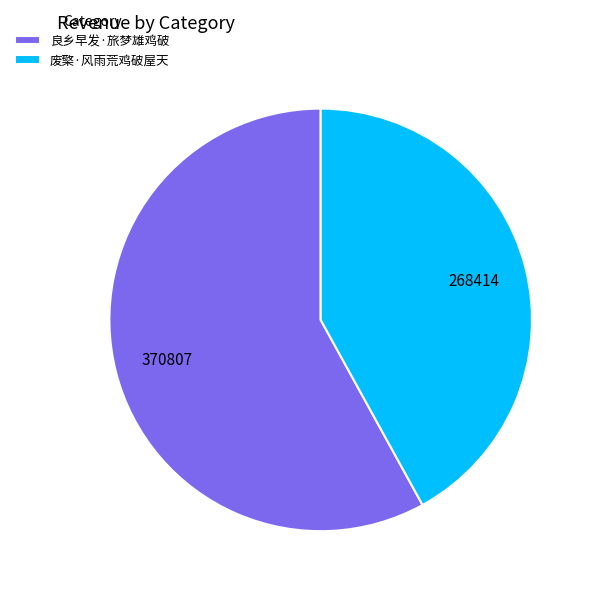

Does 良乡早发·旅梦雄鸡破 account for over 50% of the chart?

Yes